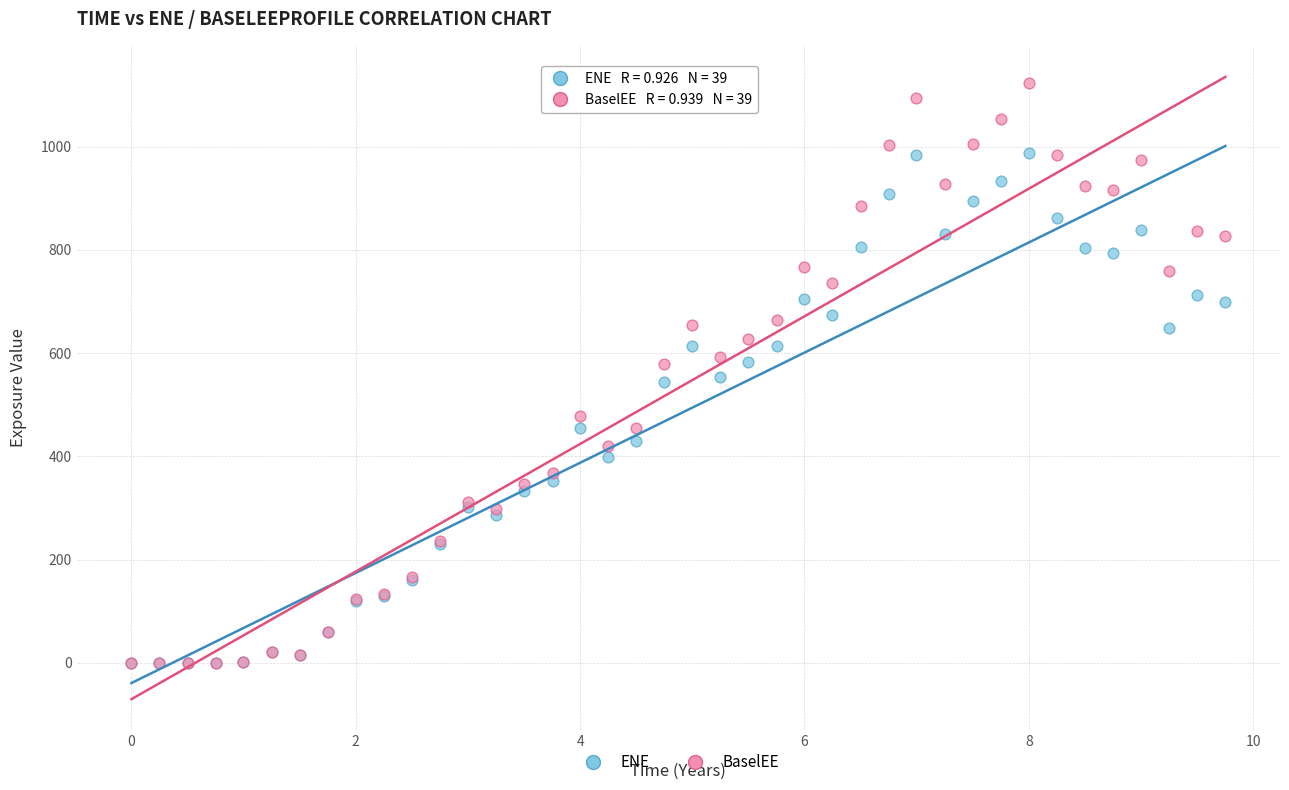

What are all the series names shown in the legend?

ENE, BaselEE